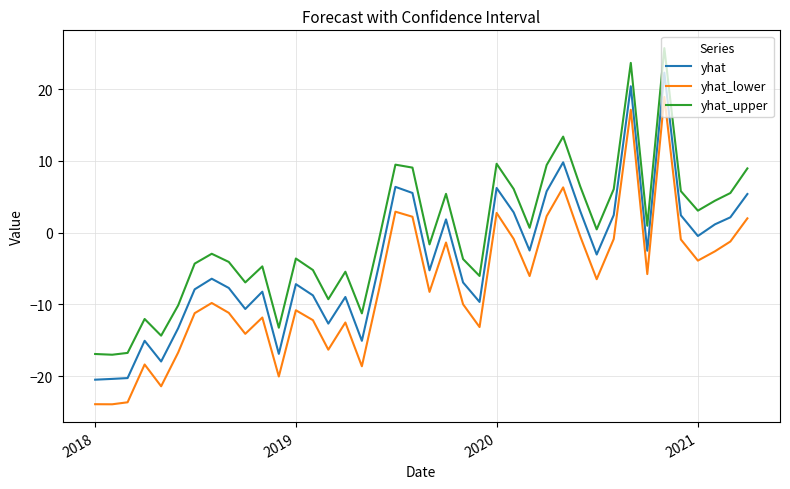

Which series has the largest total across all categories?

yhat_upper